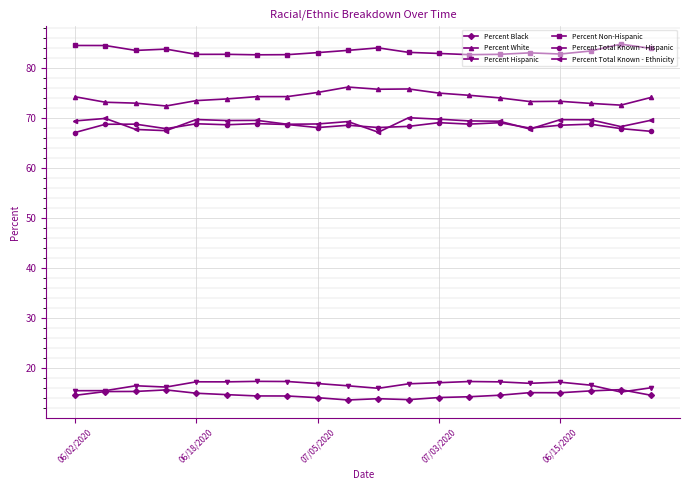

What is the value of the Percent Total Known - Ethnicity point at the 20th from the left?

69.6